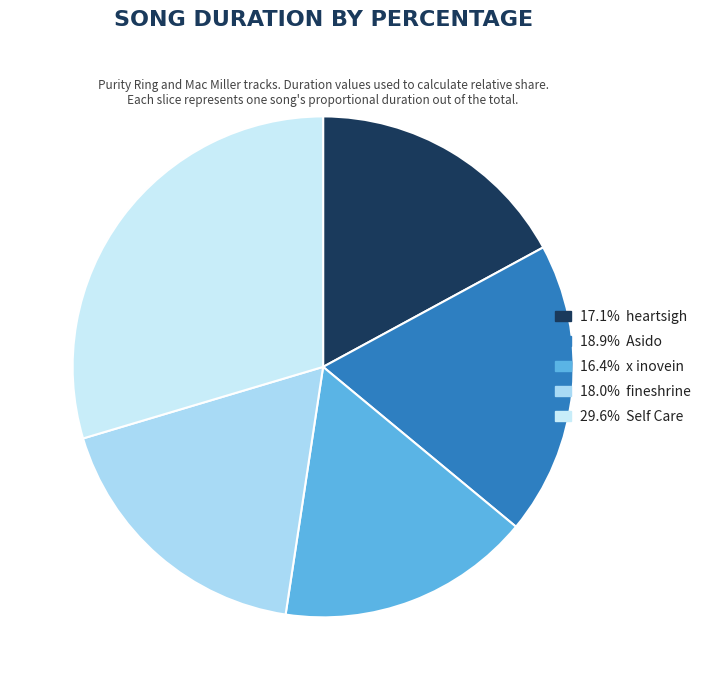

Rank the categories by value from lowest to highest.

x inovein, heartsigh, fineshrine, Asido, Self Care